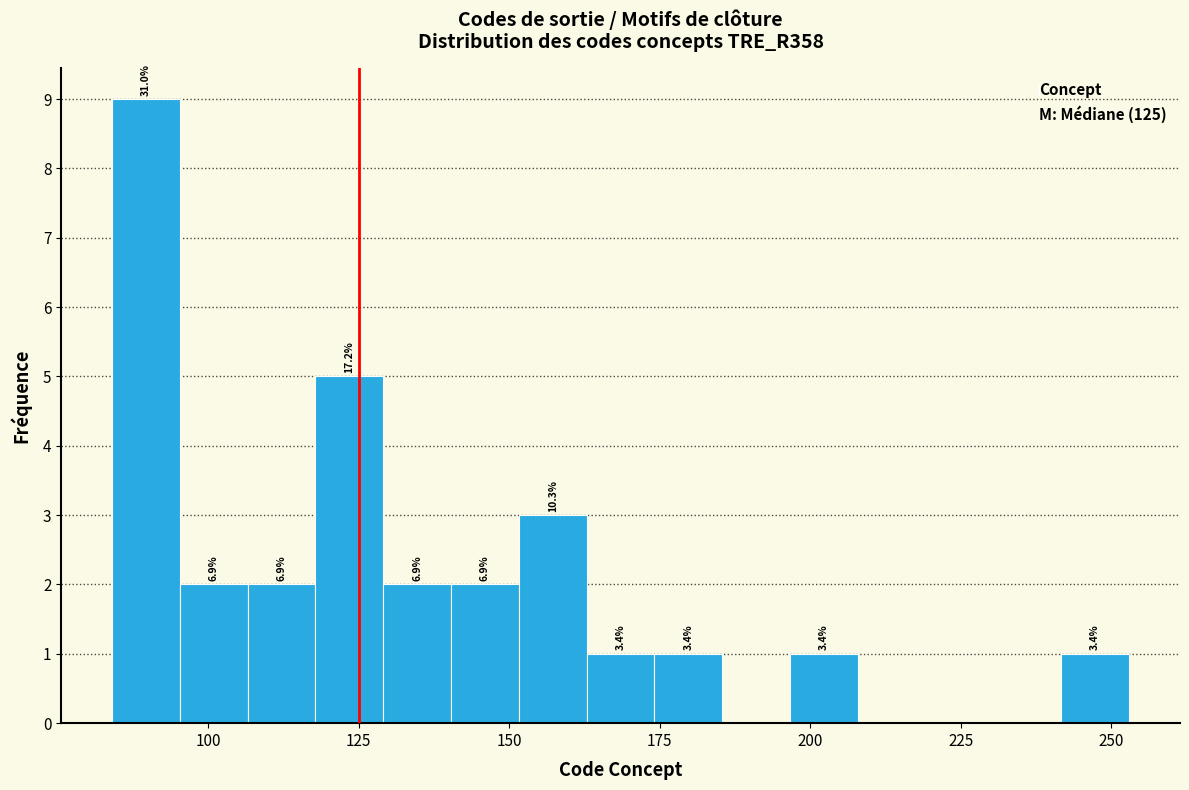

Read against the x-axis, roughly where is the centre of the tallest bar?

90